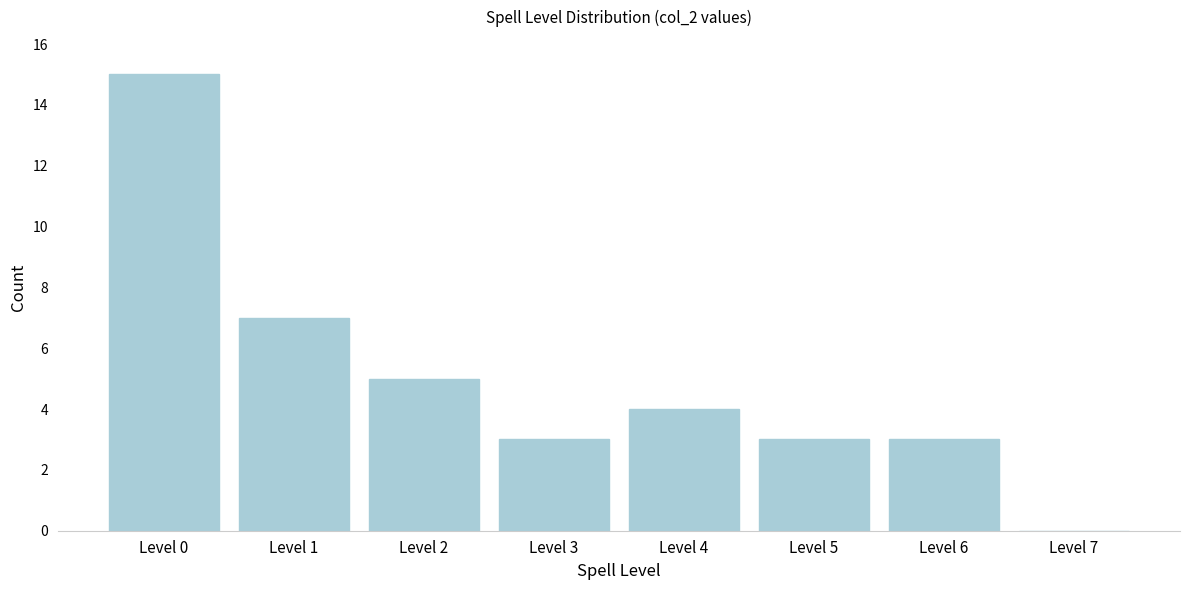

Which range on the x-axis has the tallest bar?

-0.5 to 0.5